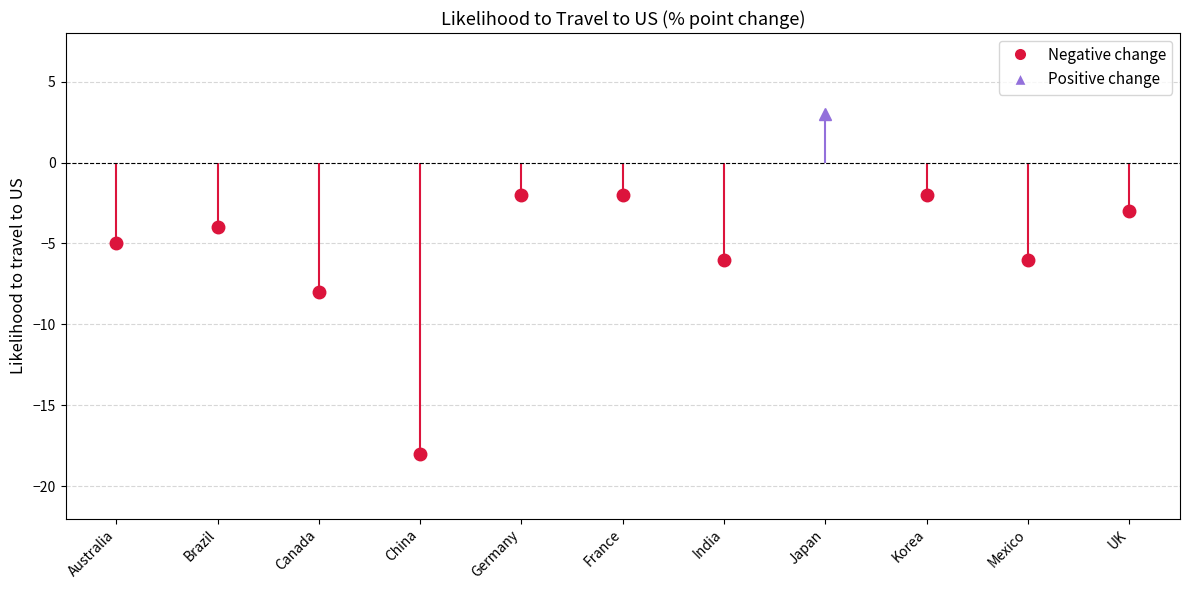

What is the value of the 9th point from the left?

-2